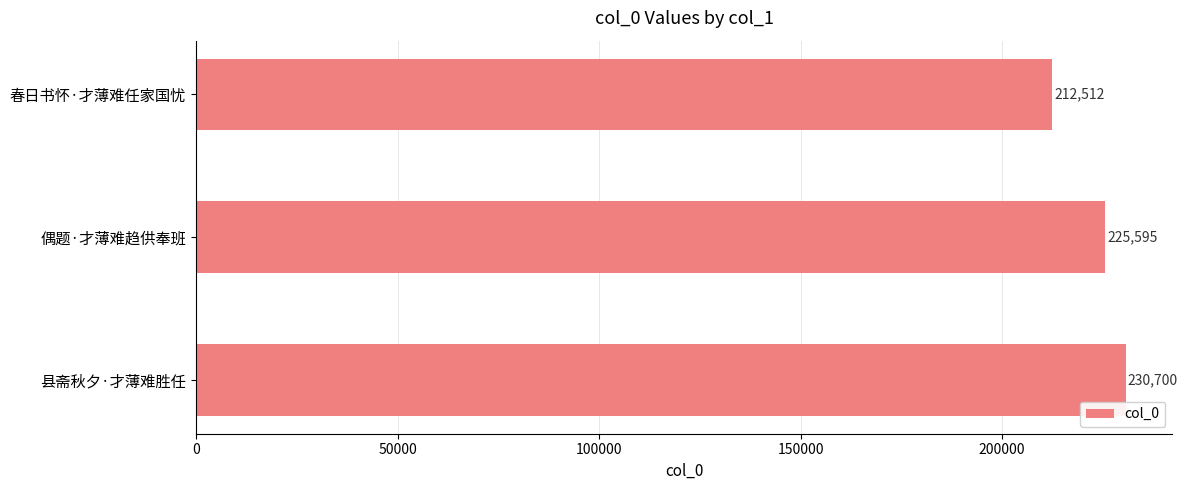

What is the greatest value displayed?

230700